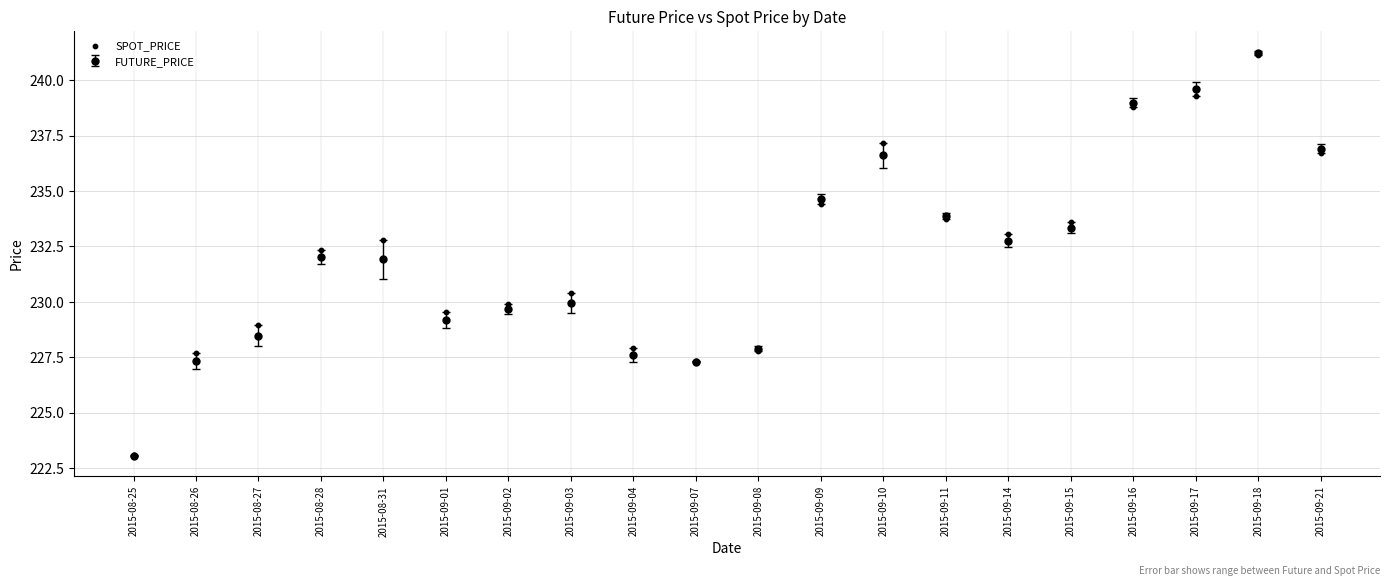

Approximately how many times larger is the value at 2015-09-18 compared to 2015-08-25?

1.1